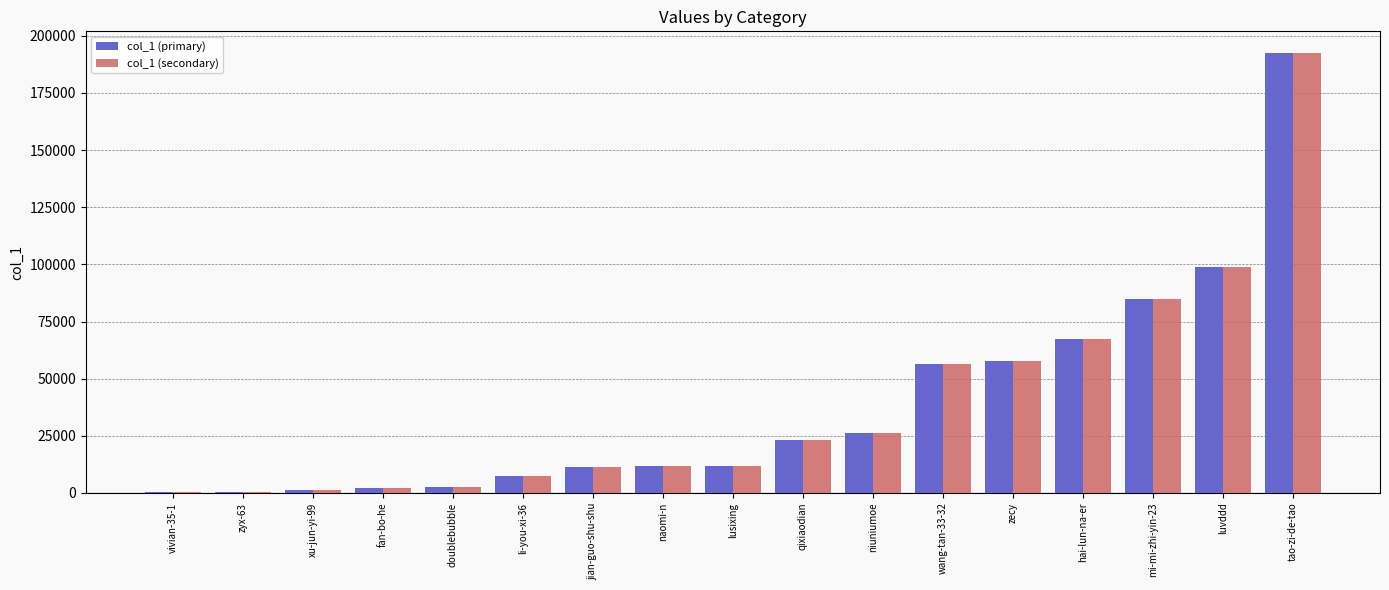

The value of col_1 (primary) at hai-lun-na-er is 38727. True or false?

False